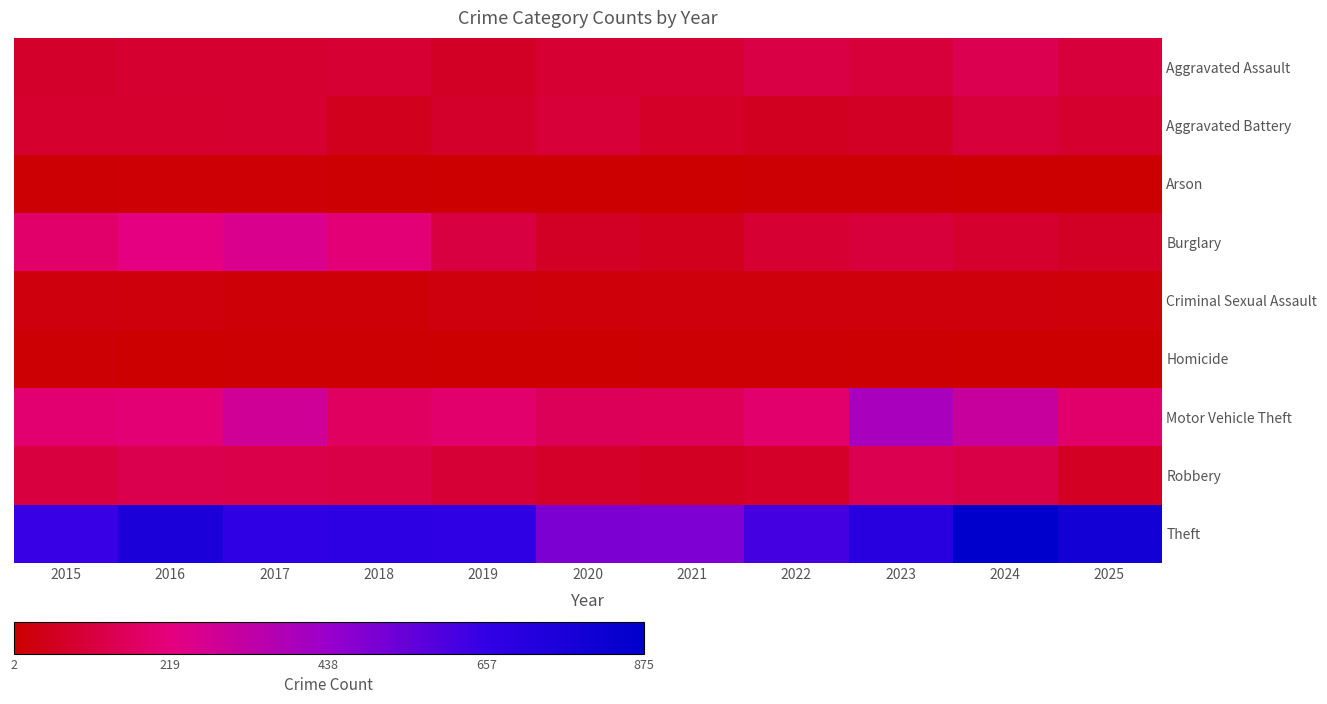

Rank the series by their maximum value, from lowest to highest.

Homicide, Arson, Criminal Sexual Assault, Aggravated Battery, Aggravated Assault, Robbery, Burglary, Motor Vehicle Theft, Theft